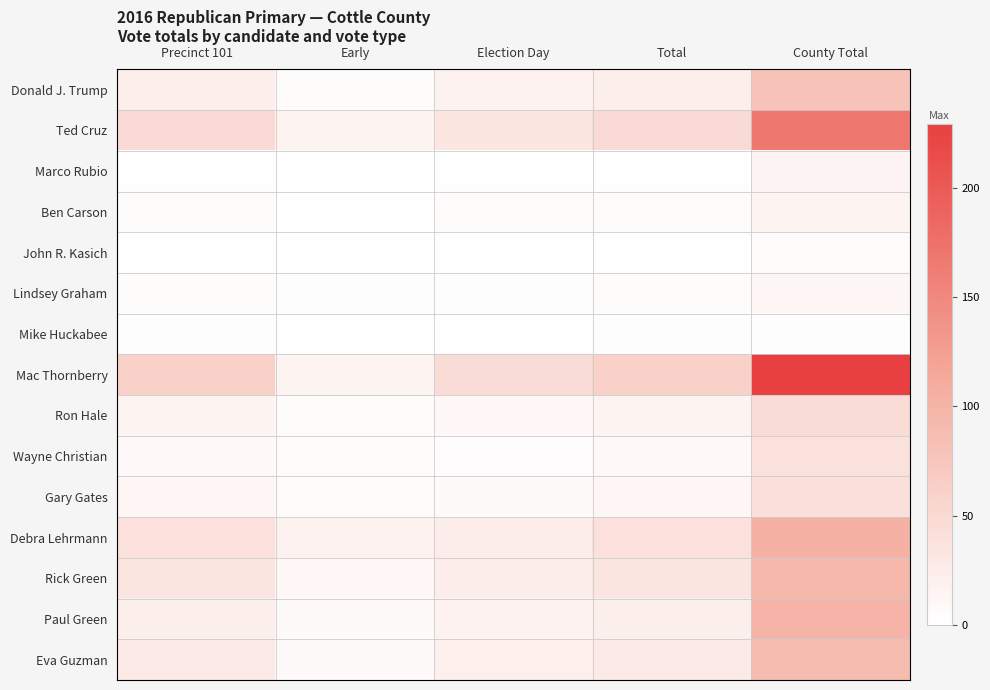

How many distinct data groups are displayed?

15